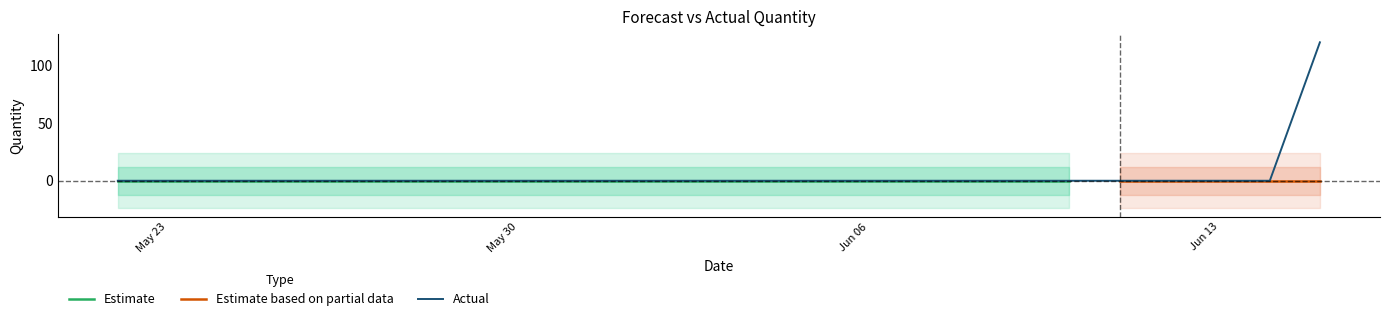

Which series has the widest spread of values?

Actual